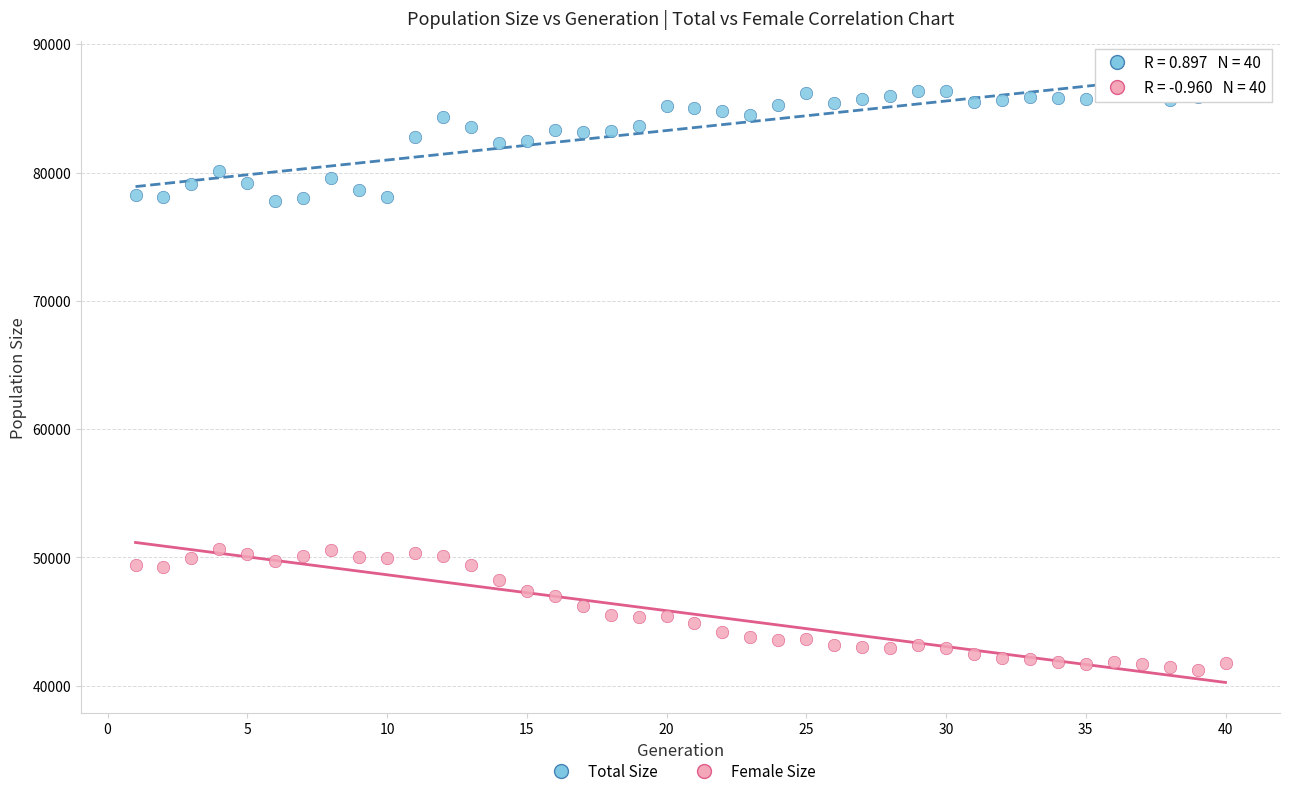

Which series reaches the maximum Y coordinate?

Total Size